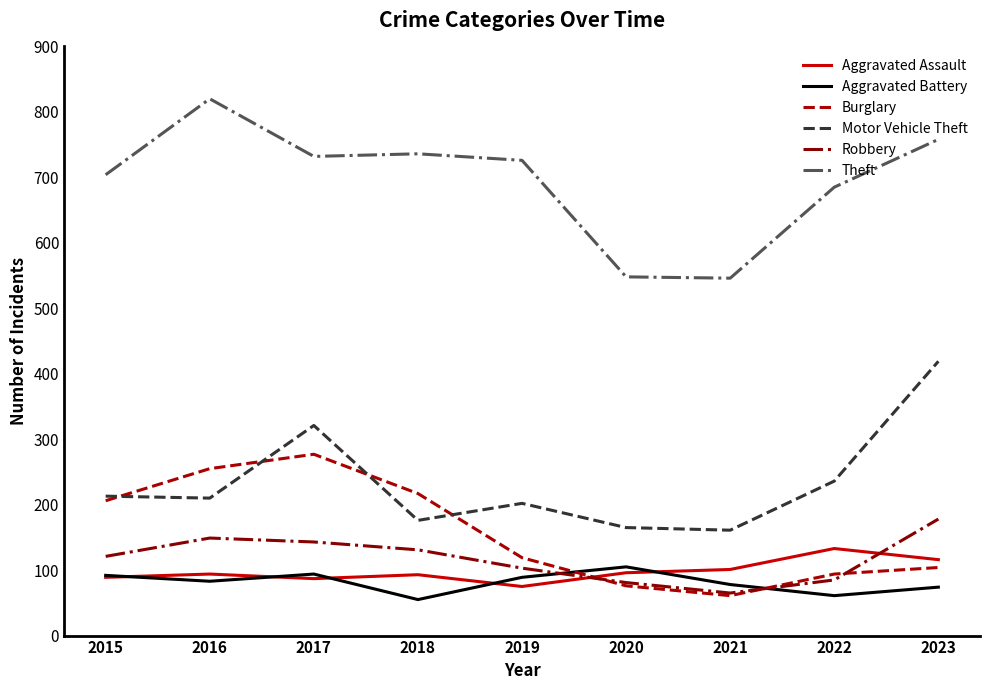

Count the number of data series in this chart.

6